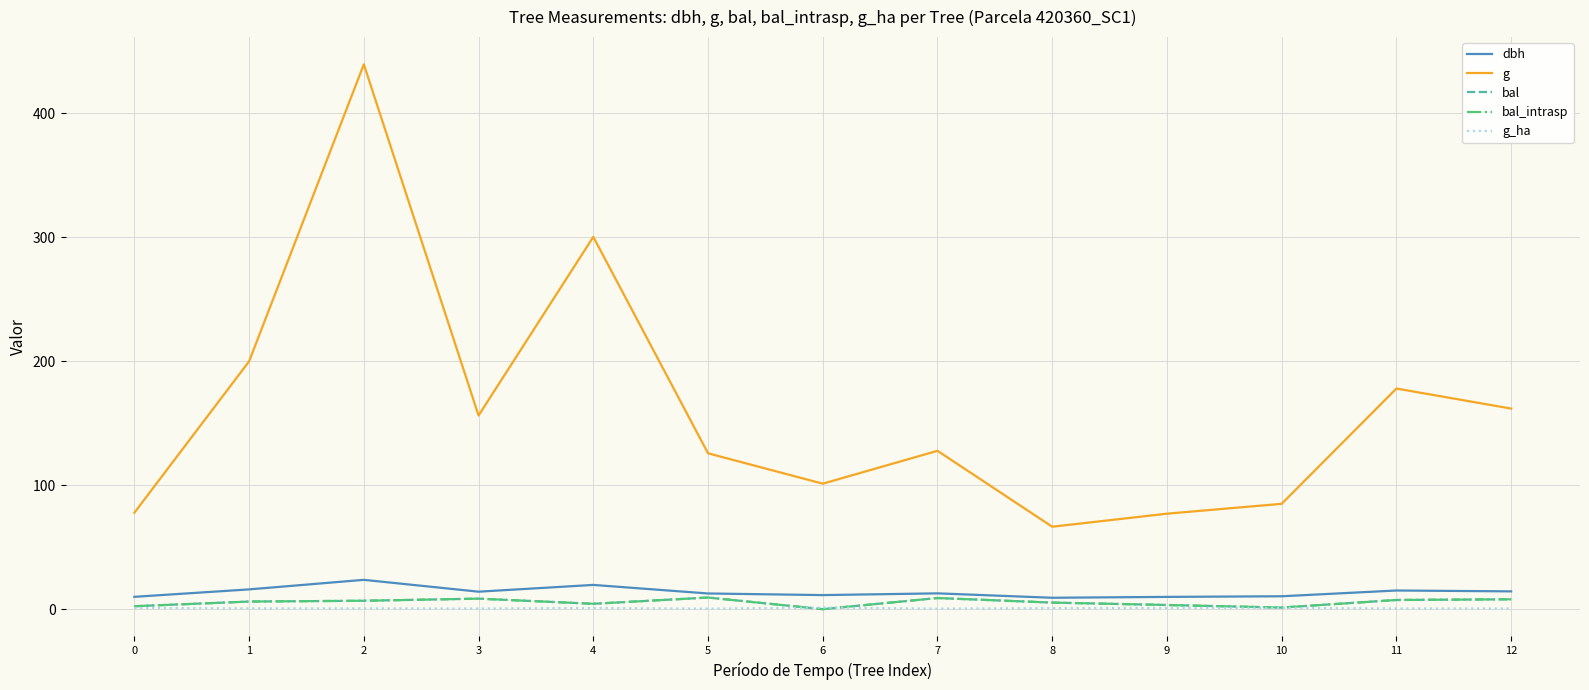

Does the chart display data point markers on the line(s)?

No